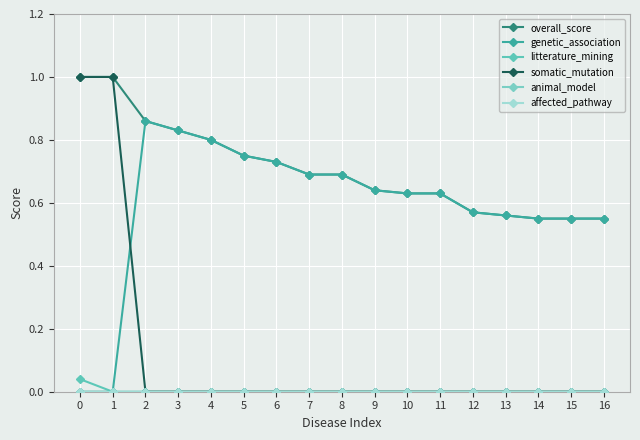

List the series in order of their peak value, lowest first.

animal_model, affected_pathway, litterature_mining, genetic_association, overall_score, somatic_mutation